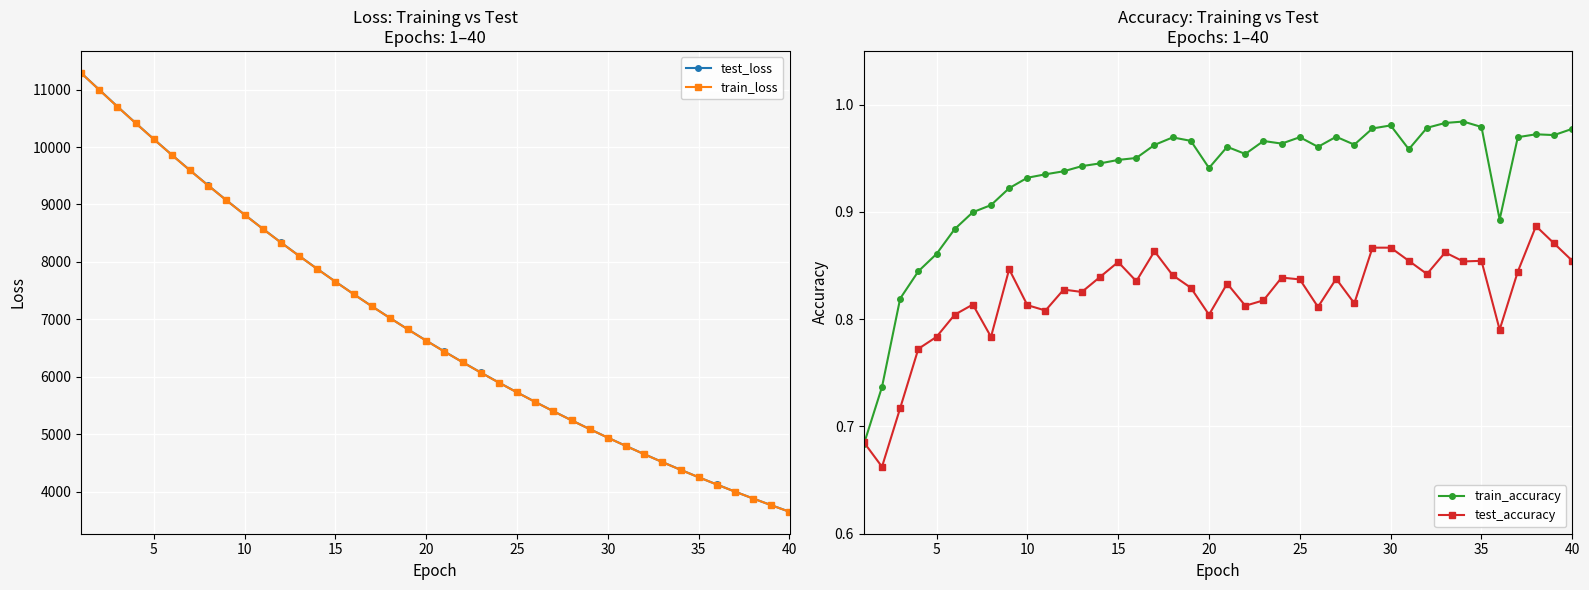

How many data points in test_loss are above 6629?

20